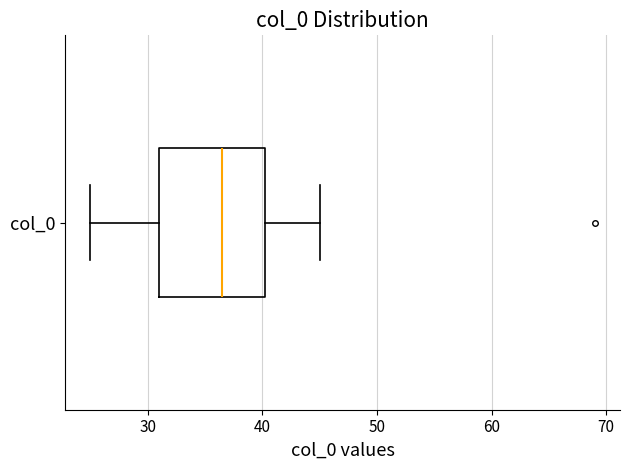

Transcribe this box plot: give where the median line is, the range the box spans, and where the two whiskers end, as read against the x-axis. The values are not printed on the chart, so give them approximately, as read against the axis.

median 37, box 31 to 40, whiskers 25 to 45